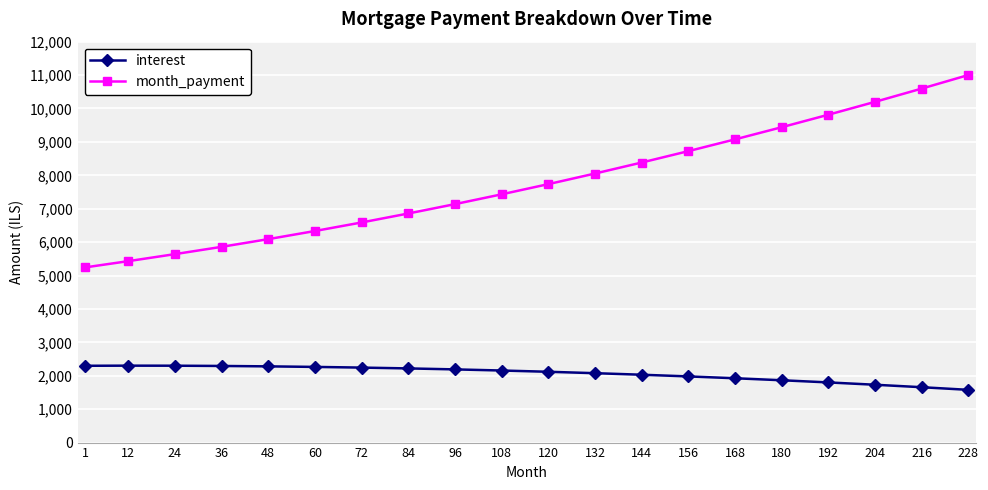

Which series has the widest spread of values?

month_payment